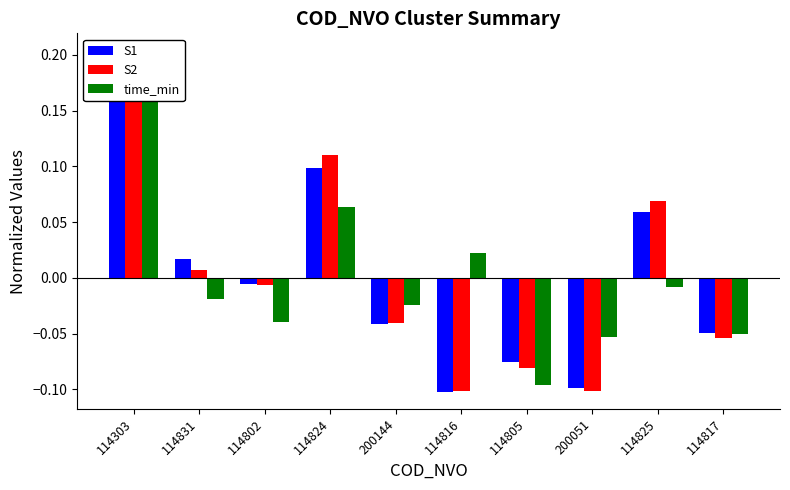

How many values in time_min are below zero?

7